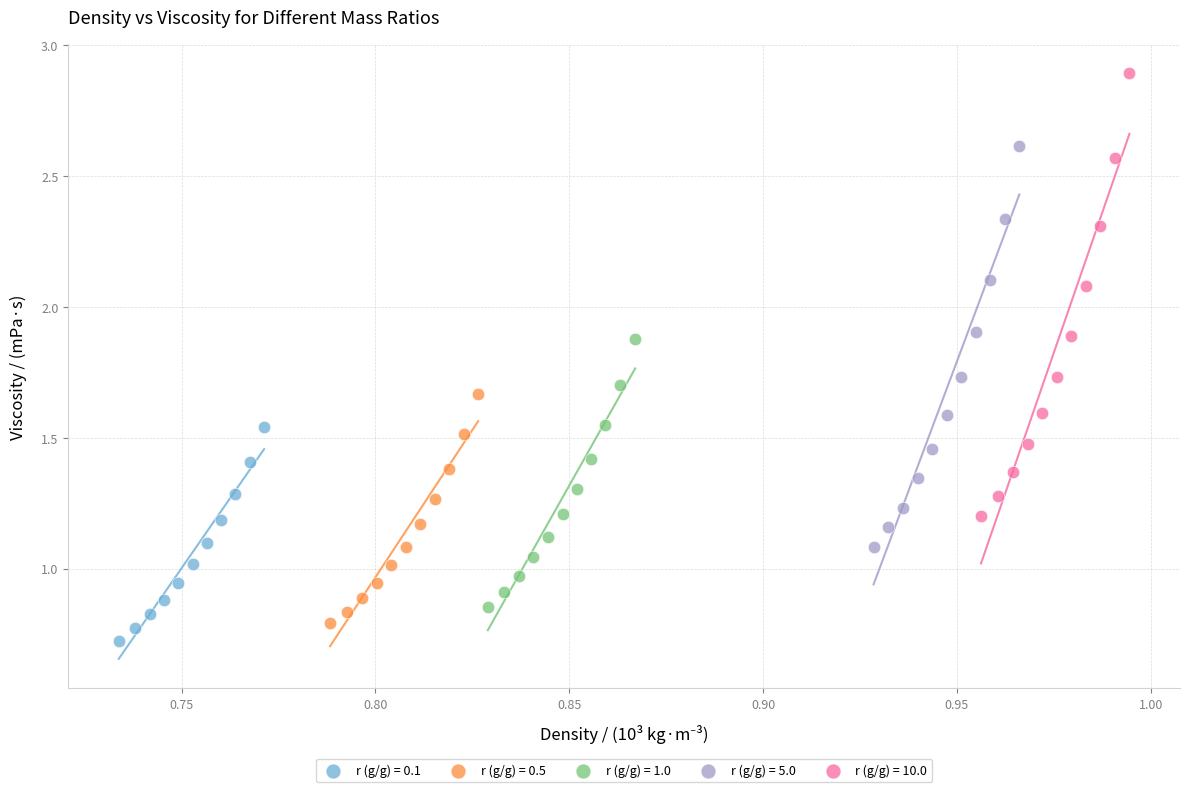

Which series reaches the maximum Y coordinate?

r (g/g) = 10.0